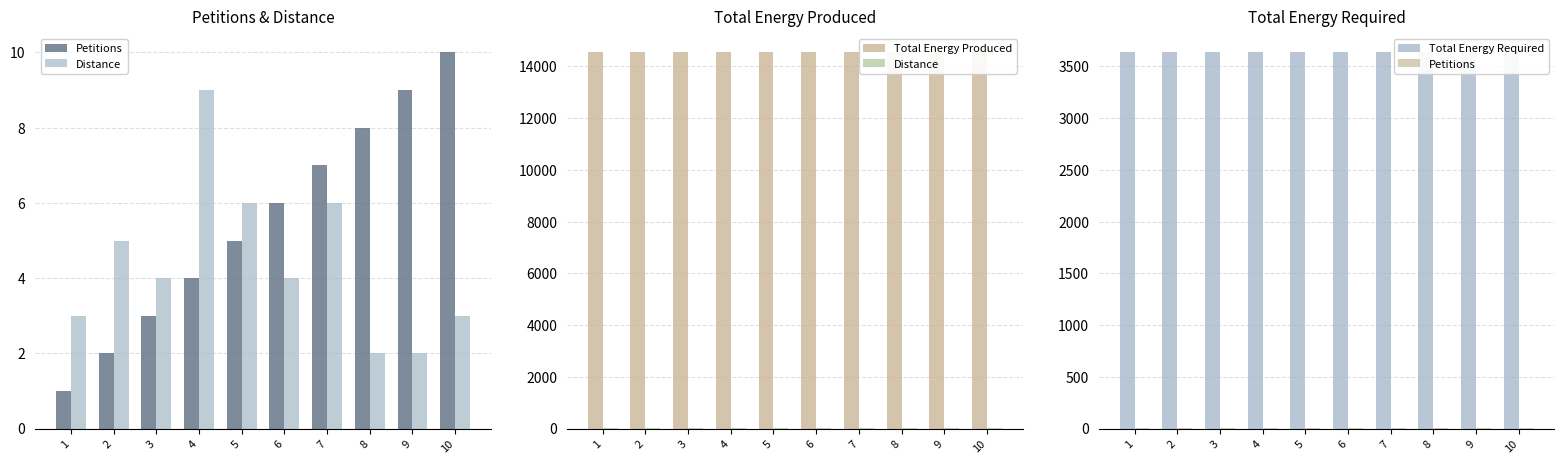

Which series has the largest range (max minus min)?

Petitions